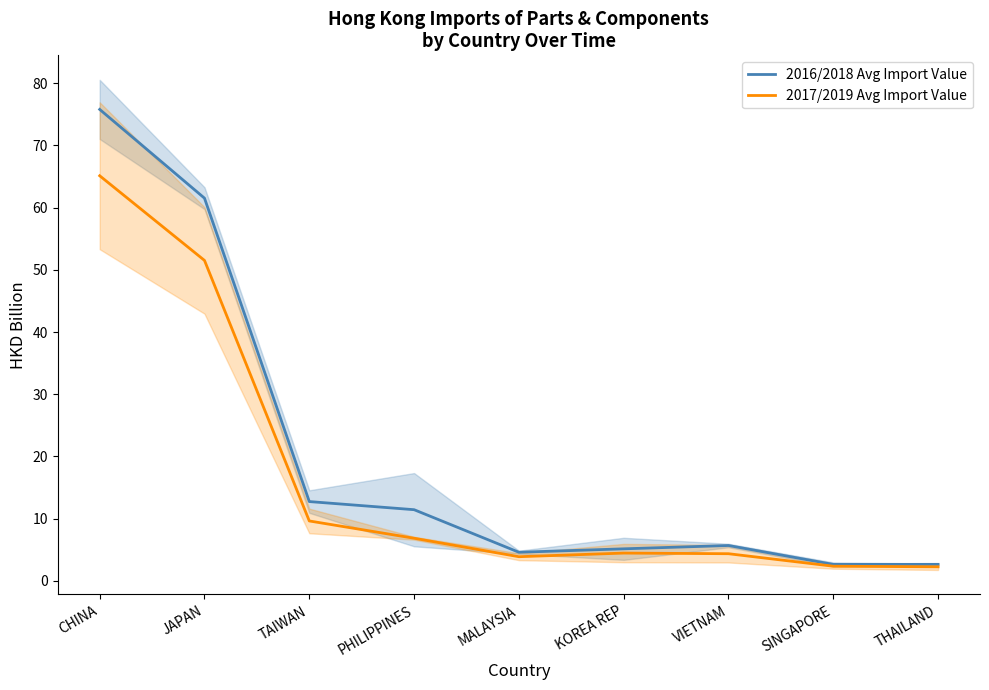

How many categories are shown in the chart?

9